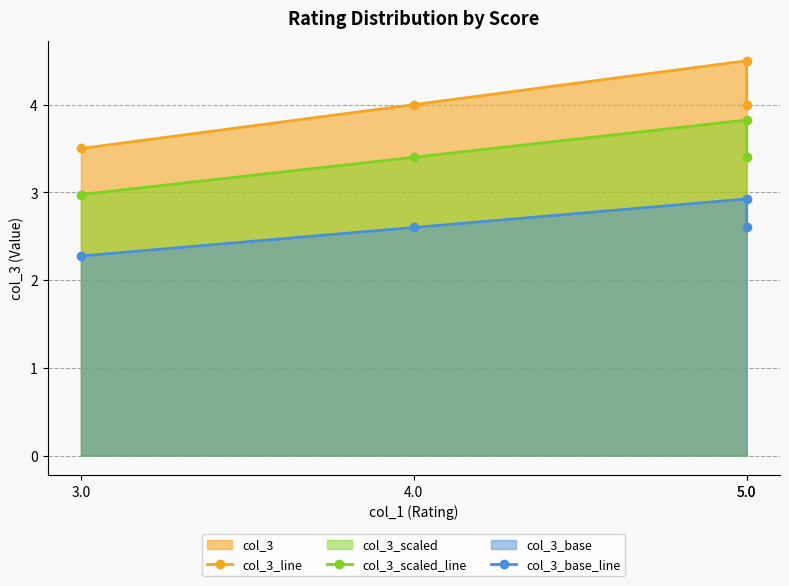

Is the value of col_3_base_line at 3.0 greater than the value of col_3_scaled_line at 5.0?

No